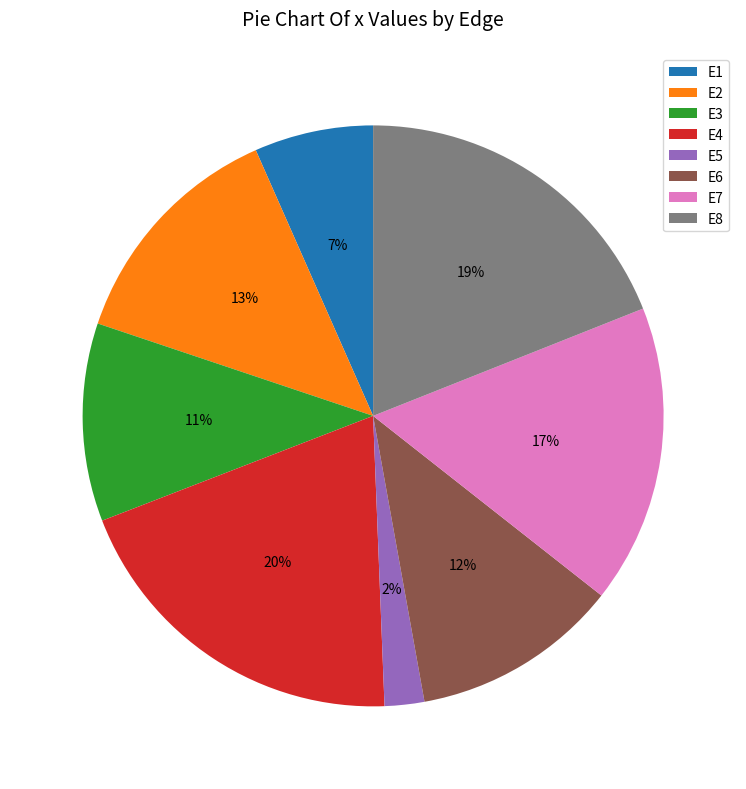

How many segments does this pie chart have?

8